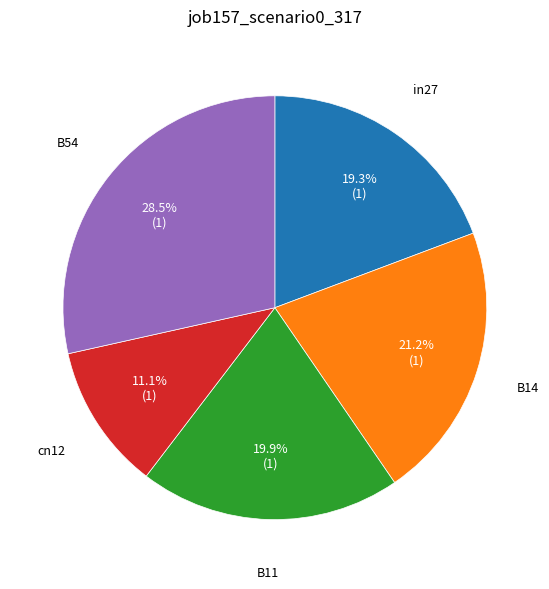

Rank the categories by value from lowest to highest.

cn12, in27, B11, B14, B54